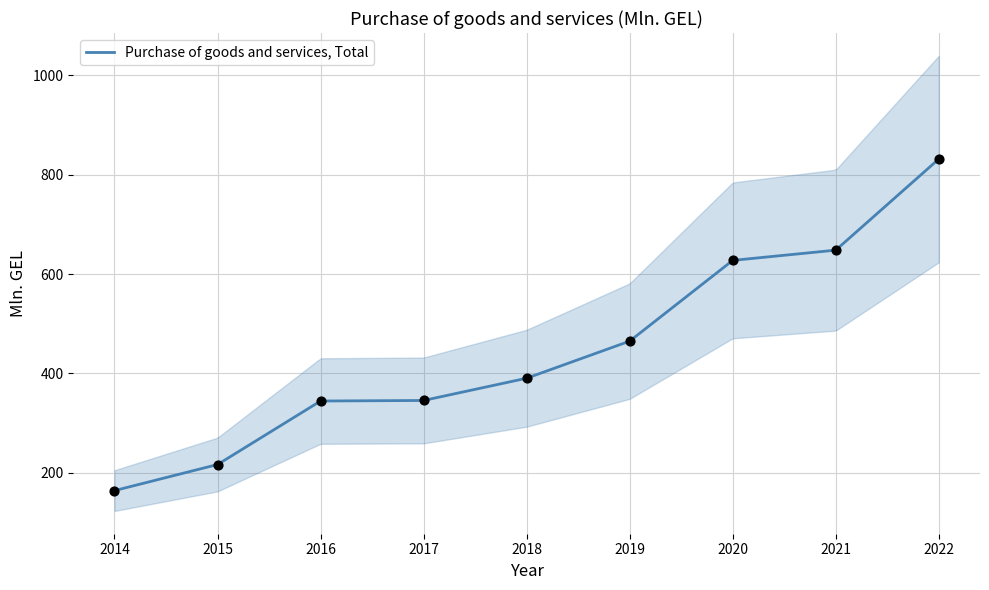

Which has a higher value, 2015 or 2016?

2016